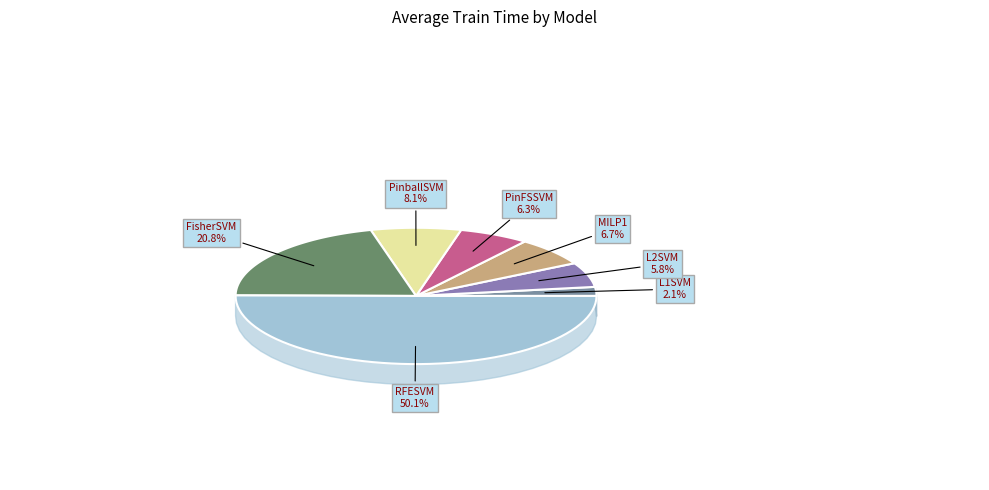

Between L1SVM and FisherSVM, which is larger?

FisherSVM